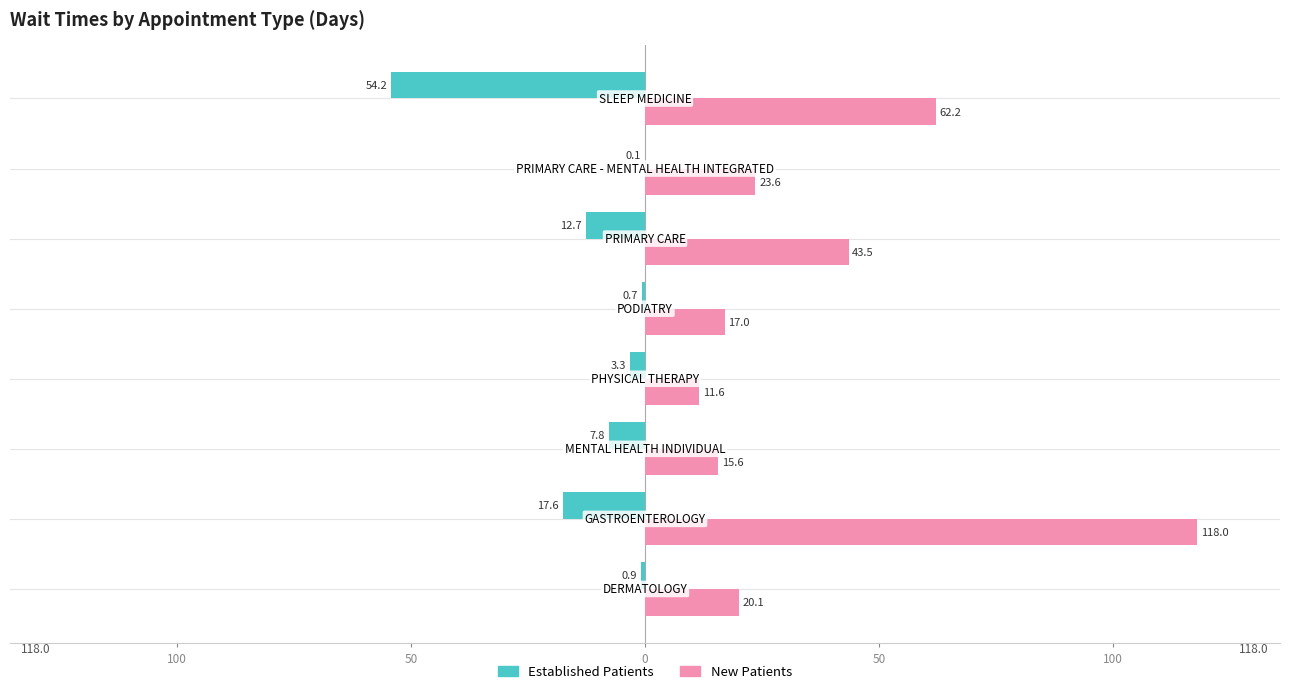

How many data points in Established Patients are above -3?

3